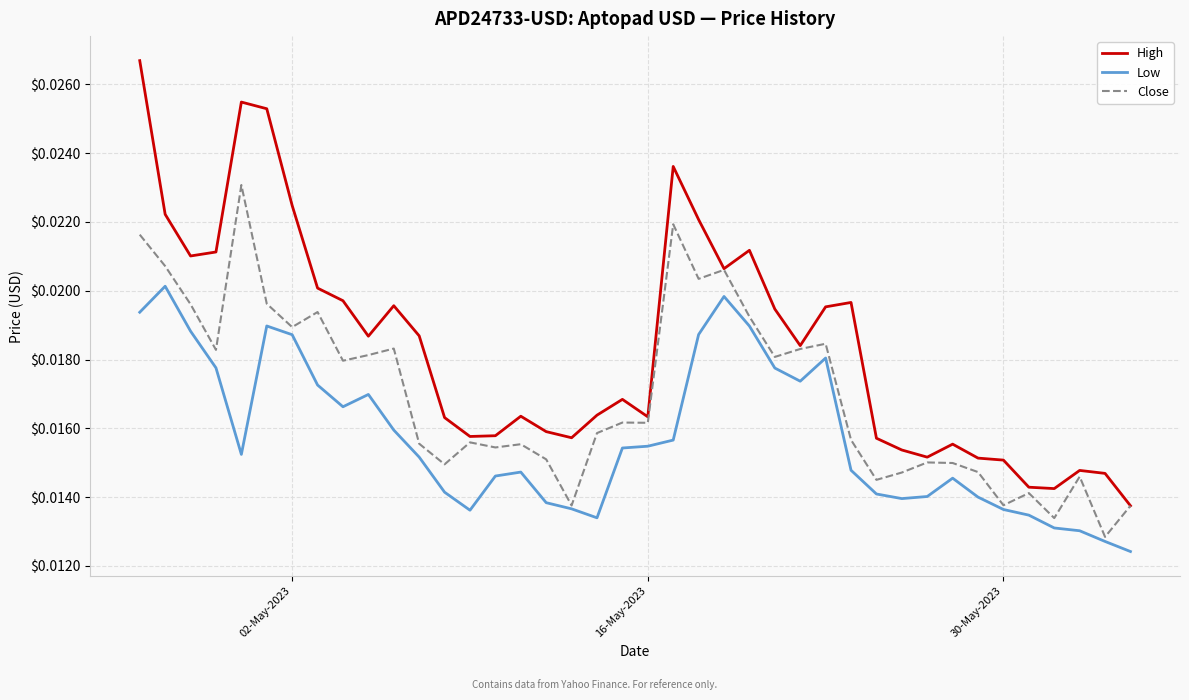

True or false: Low and High cross at least once.

False